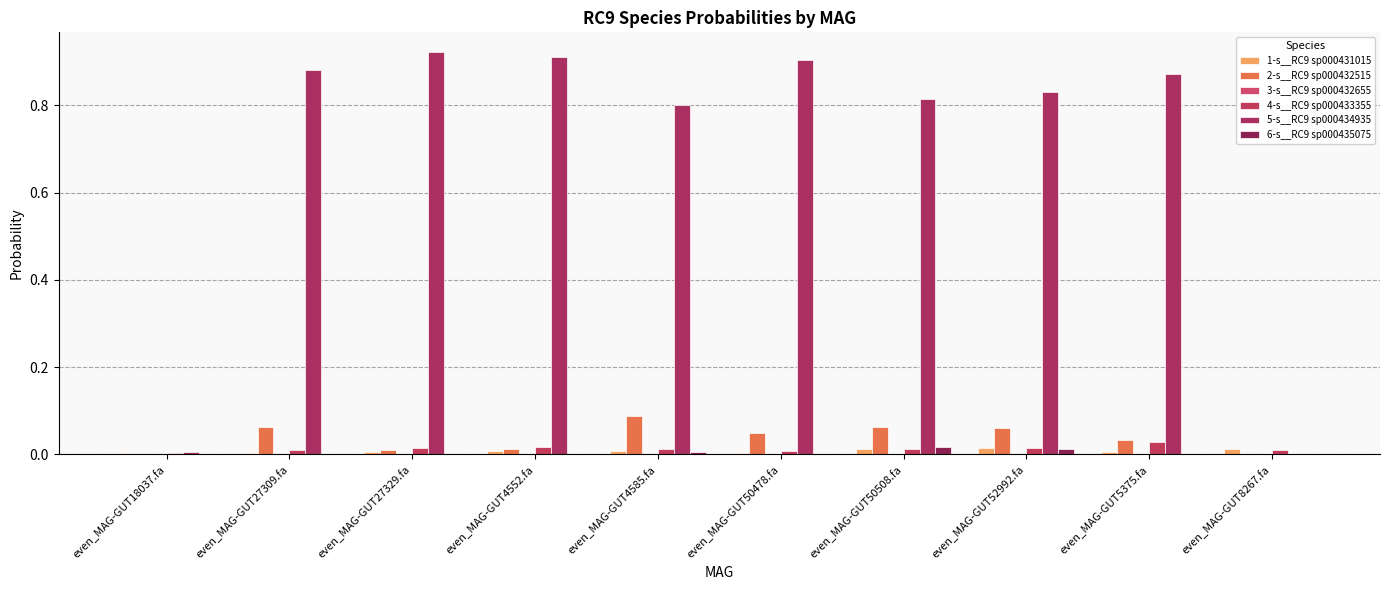

Which category has the lowest value across all series?

even_MAG-GUT18037.fa